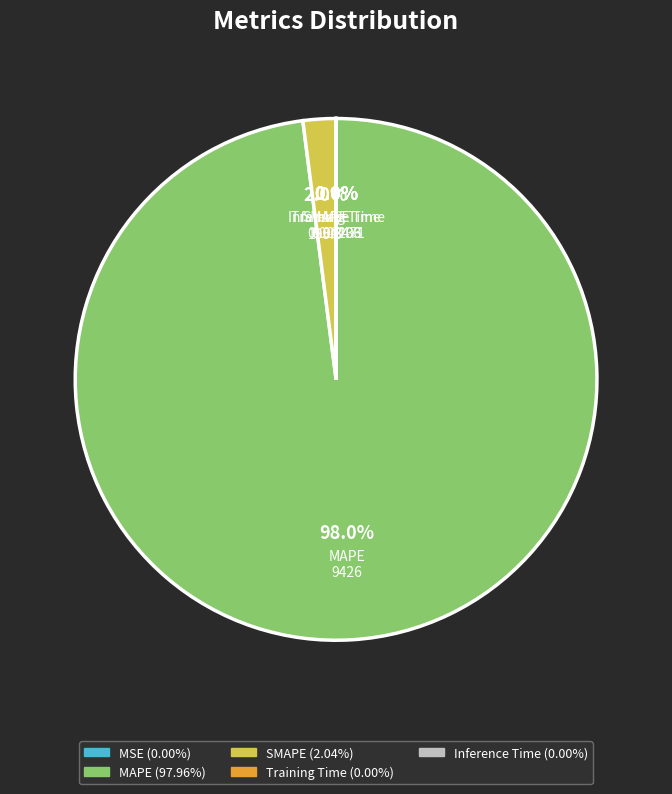

What portion of the pie excludes SMAPE?

98.0%